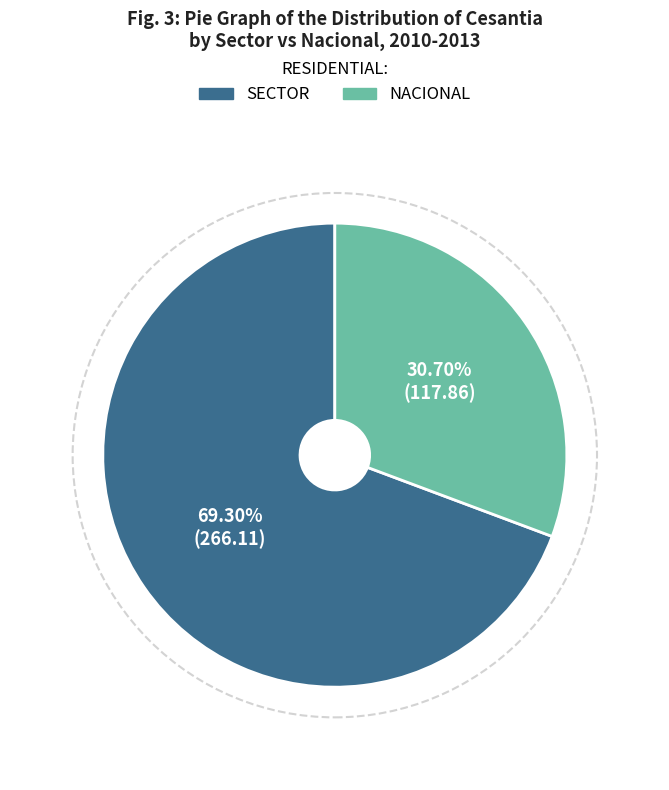

Is there a majority slice in this chart?

Yes